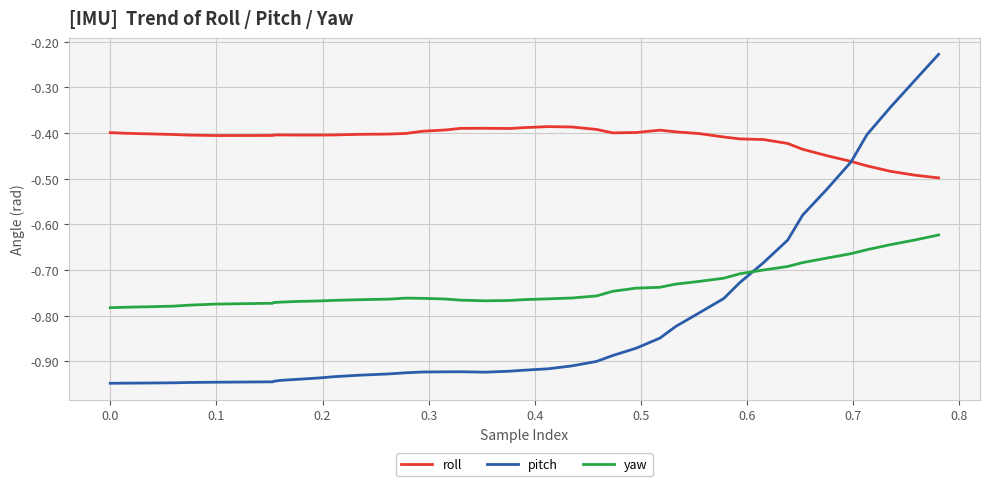

List the series in order of their overall mean, lowest first.

pitch, yaw, roll